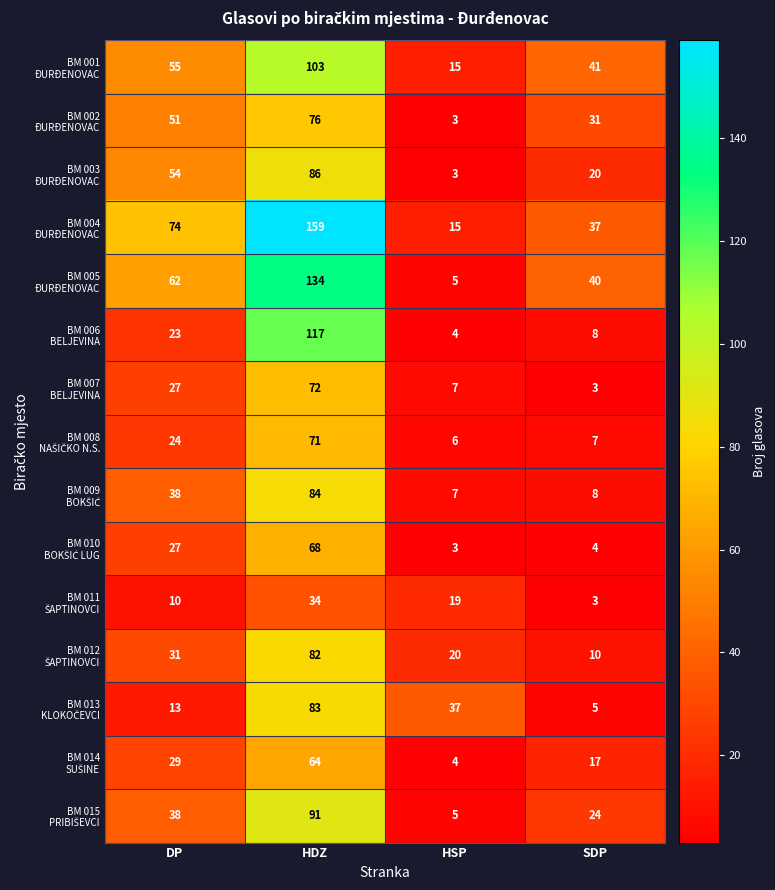

What is the total value across all series at SDP?

258